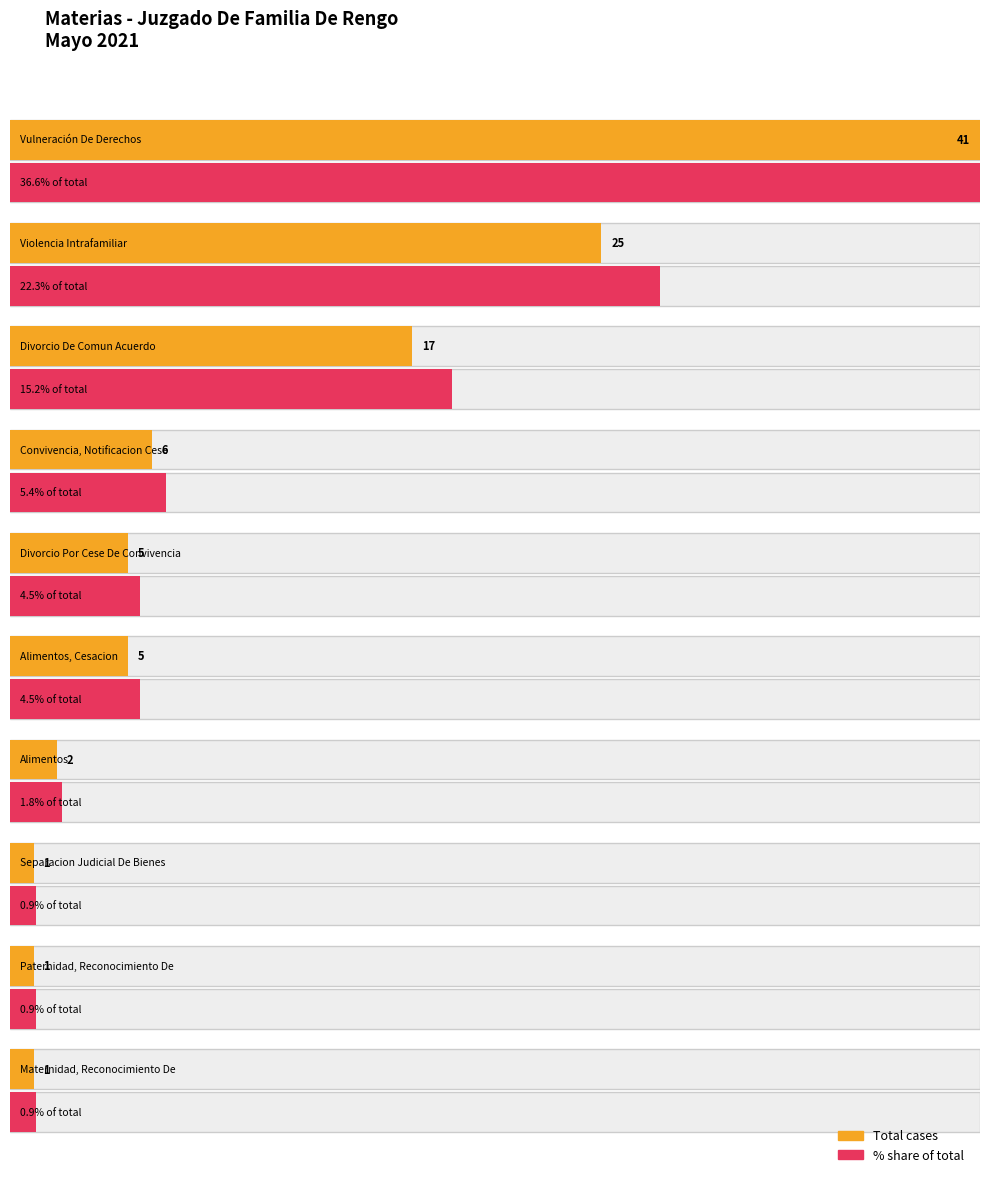

True or false: the data shows 12 at Divorcio De Comun Acuerdo.

False